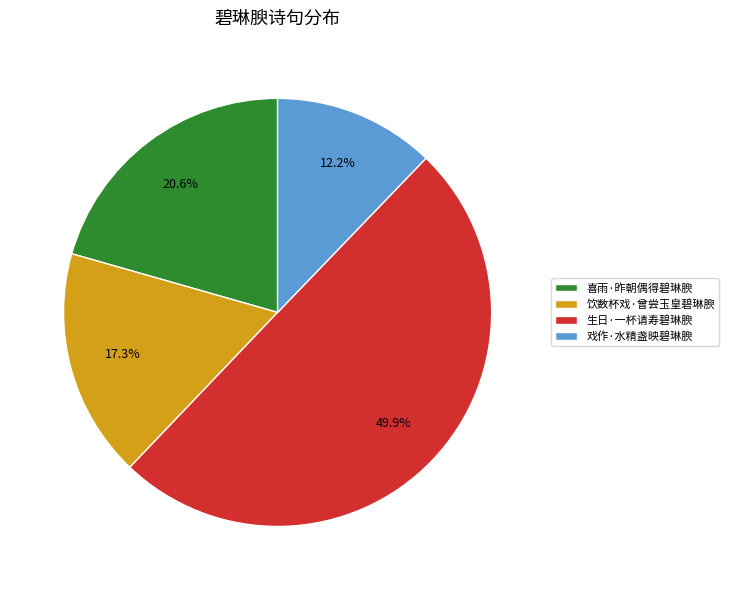

Does 戏作·水精盏映碧琳腴 represent more than half of the total?

No